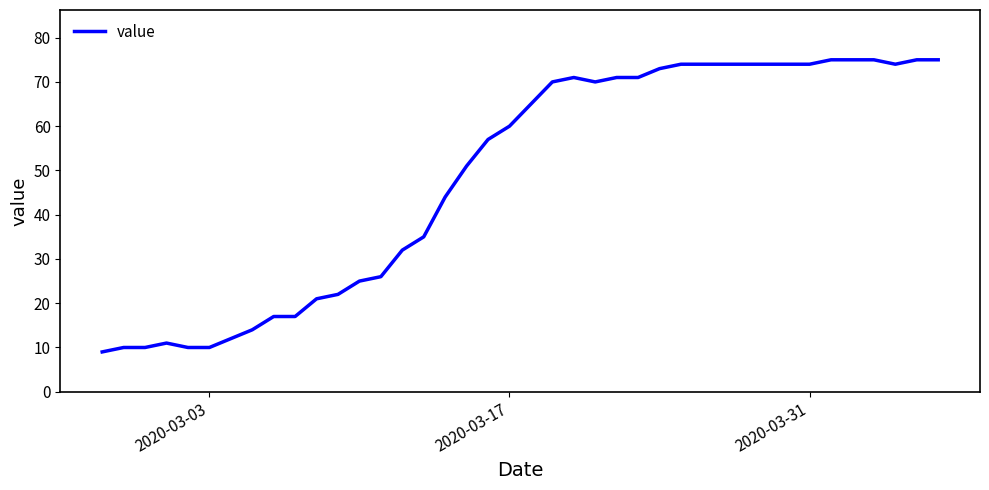

What is the maximum value shown in the chart?

75